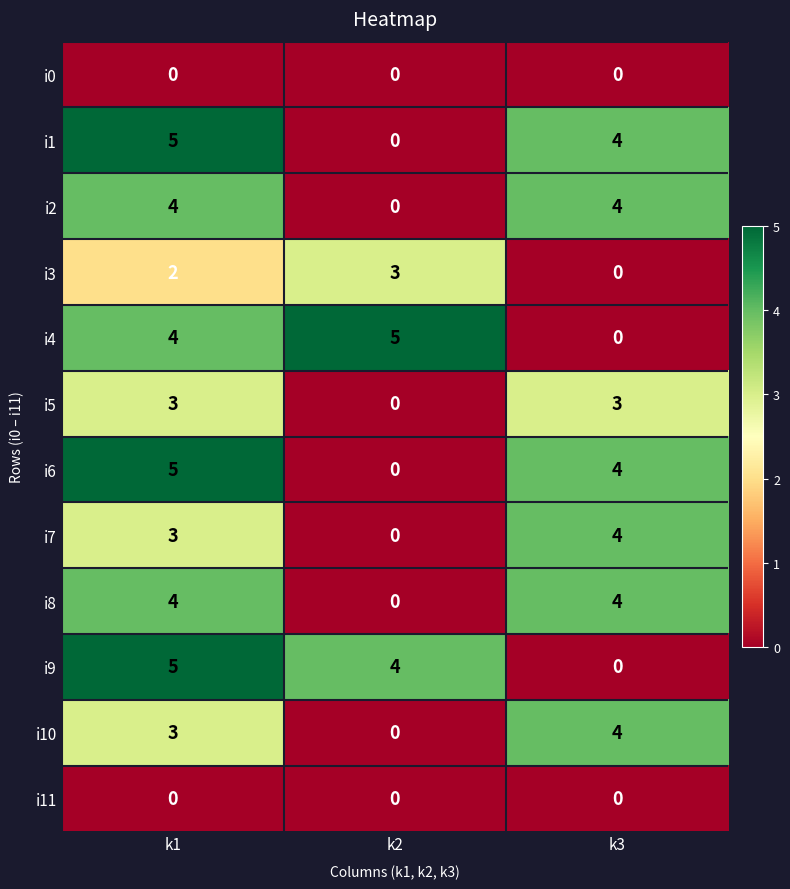

What is the difference between the i6 values at k2 and k3?

4